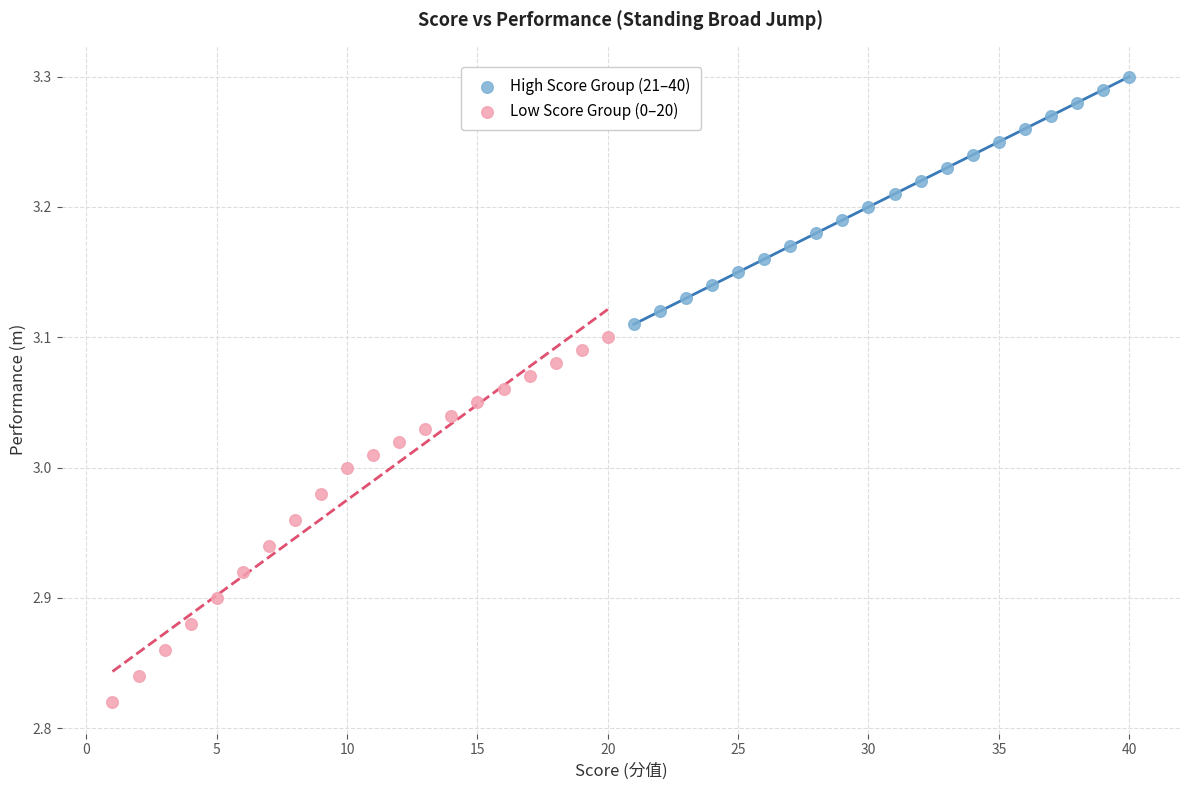

Which series contains the lowest Y value?

Low Score Group (0–20)